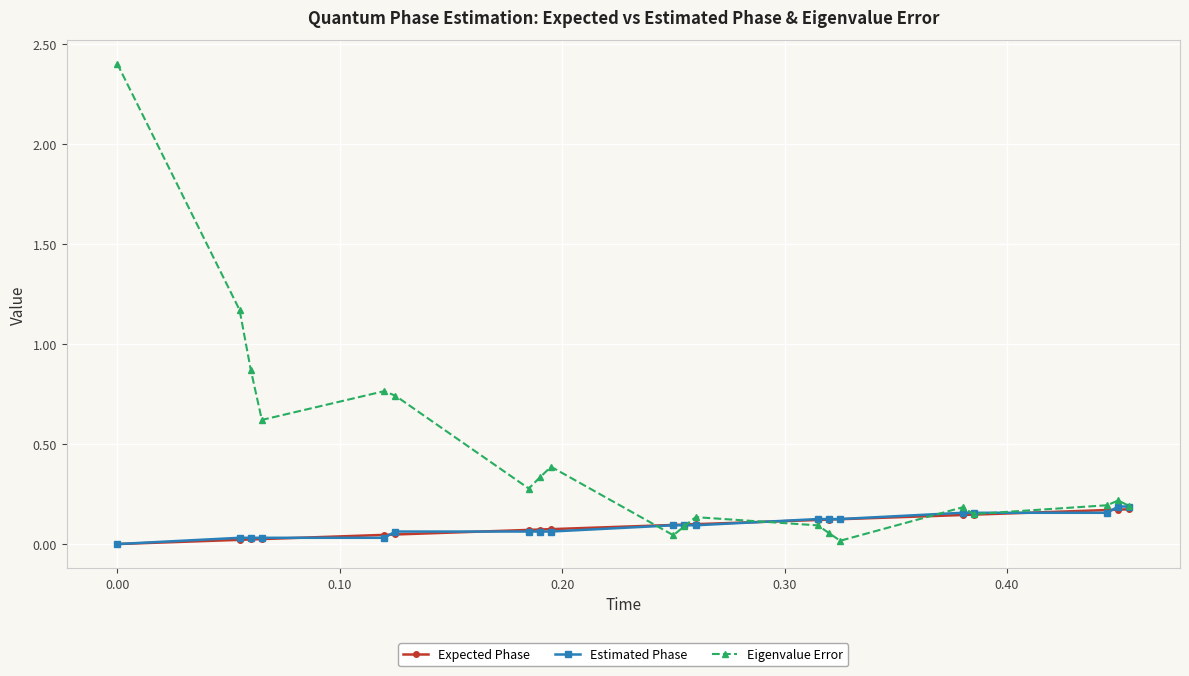

Which series has the largest total across all categories?

Eigenvalue Error